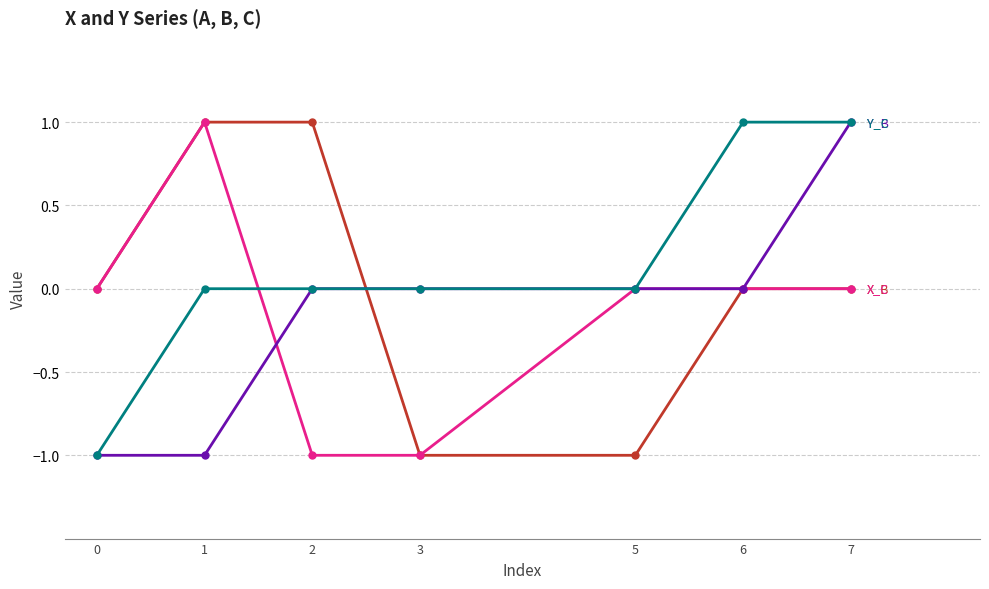

At which category is the sum across all series the highest?

7